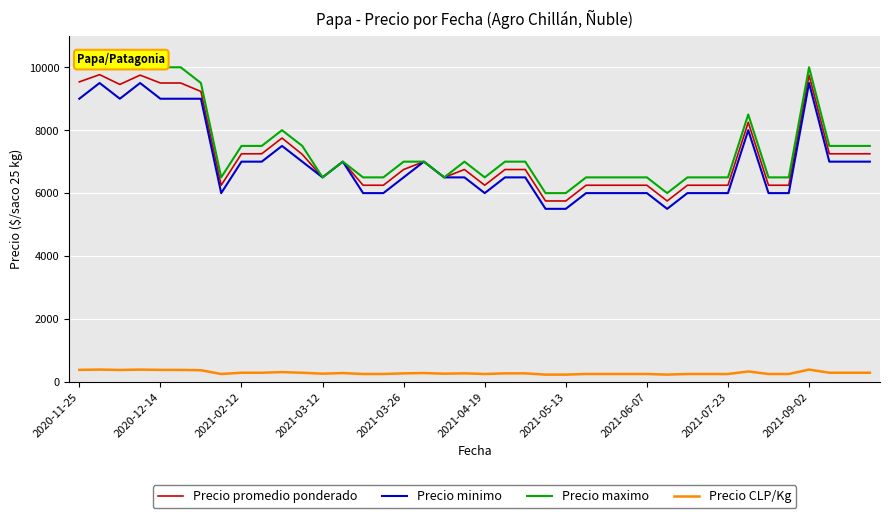

True or false: Precio CLP/Kg and Precio minimo cross at least once.

False